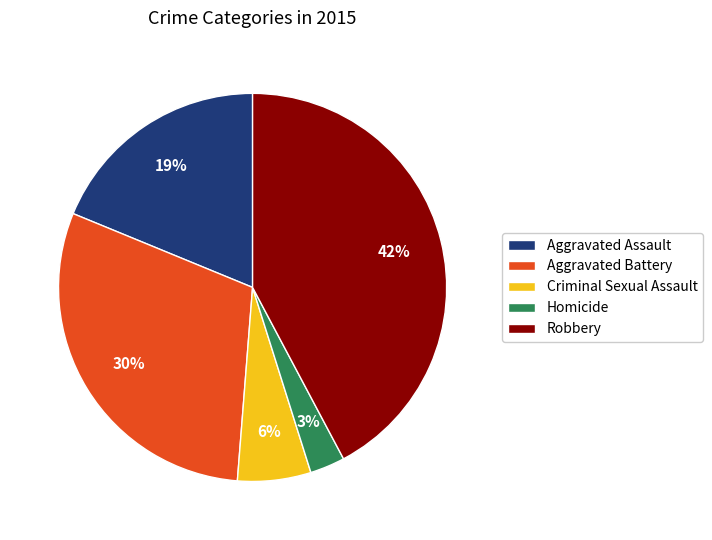

What is the ratio of the value at Criminal Sexual Assault to the value at Aggravated Assault?

0.3